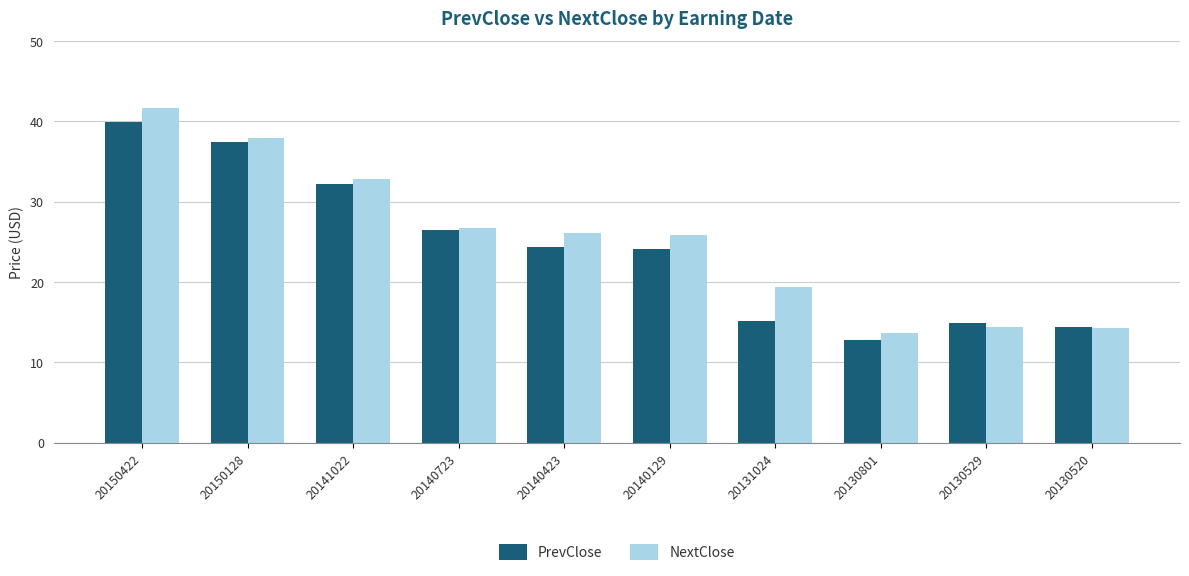

At 20141022, list the series in order from smallest to largest.

PrevClose, NextClose